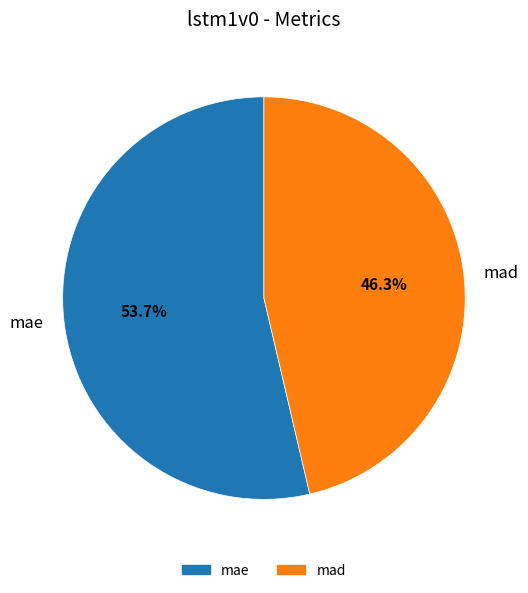

Between mad and mae, which is larger?

mae